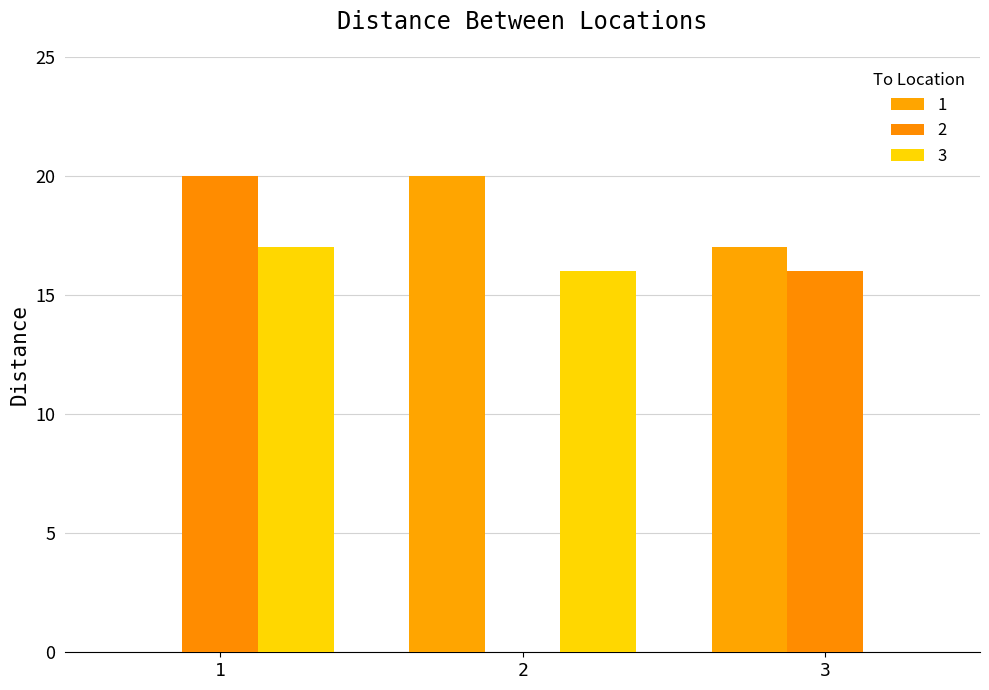

Reading left to right, transcribe all the data shown in this chart.

1: 0	20	17
2: 20	0	16
3: 17	16	0